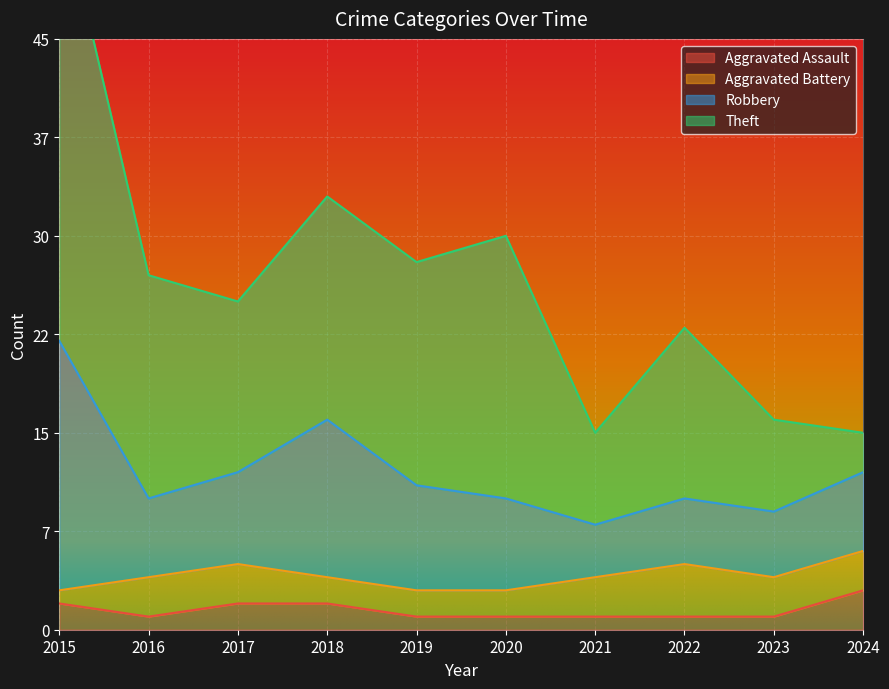

What is the lowest value of the Theft series?

3